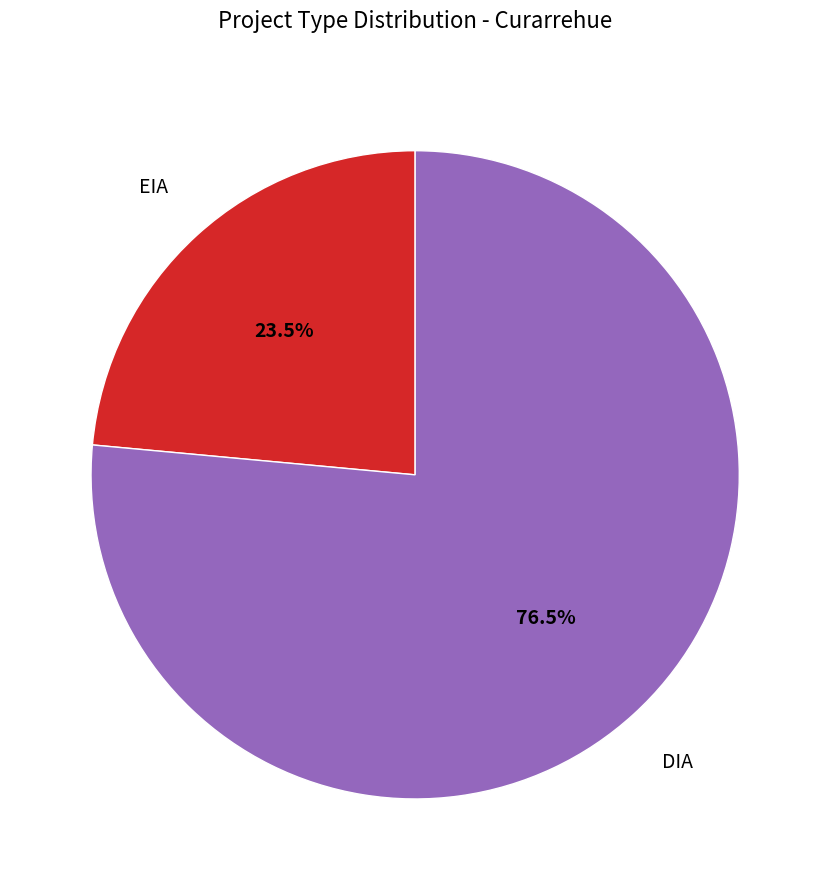

Combined, what portion of the pie is EIA and DIA?

100.0%